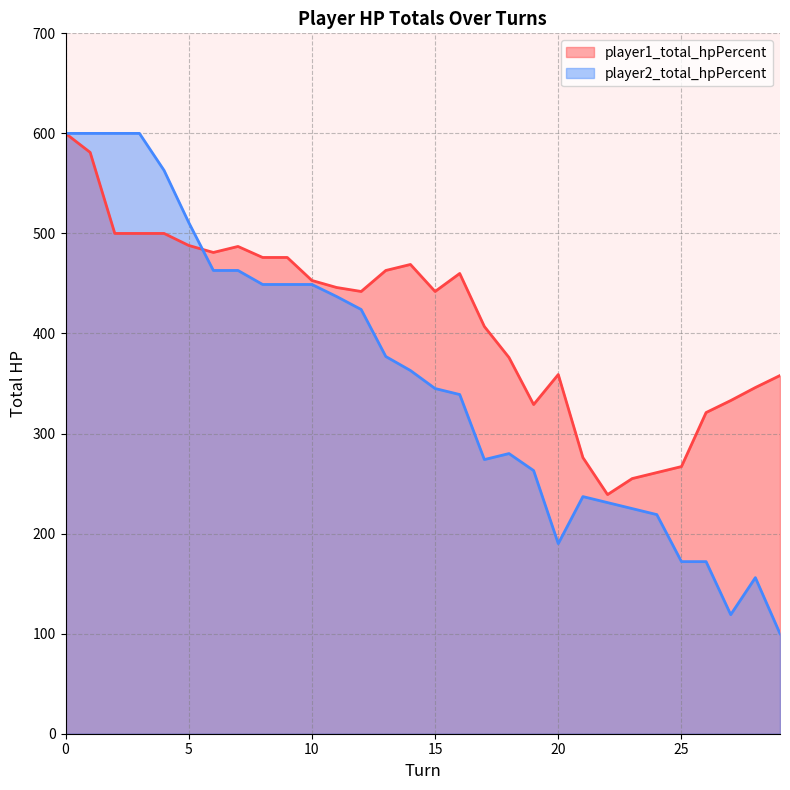

Which series changed the most between 12 and 28?

player2_total_hpPercent